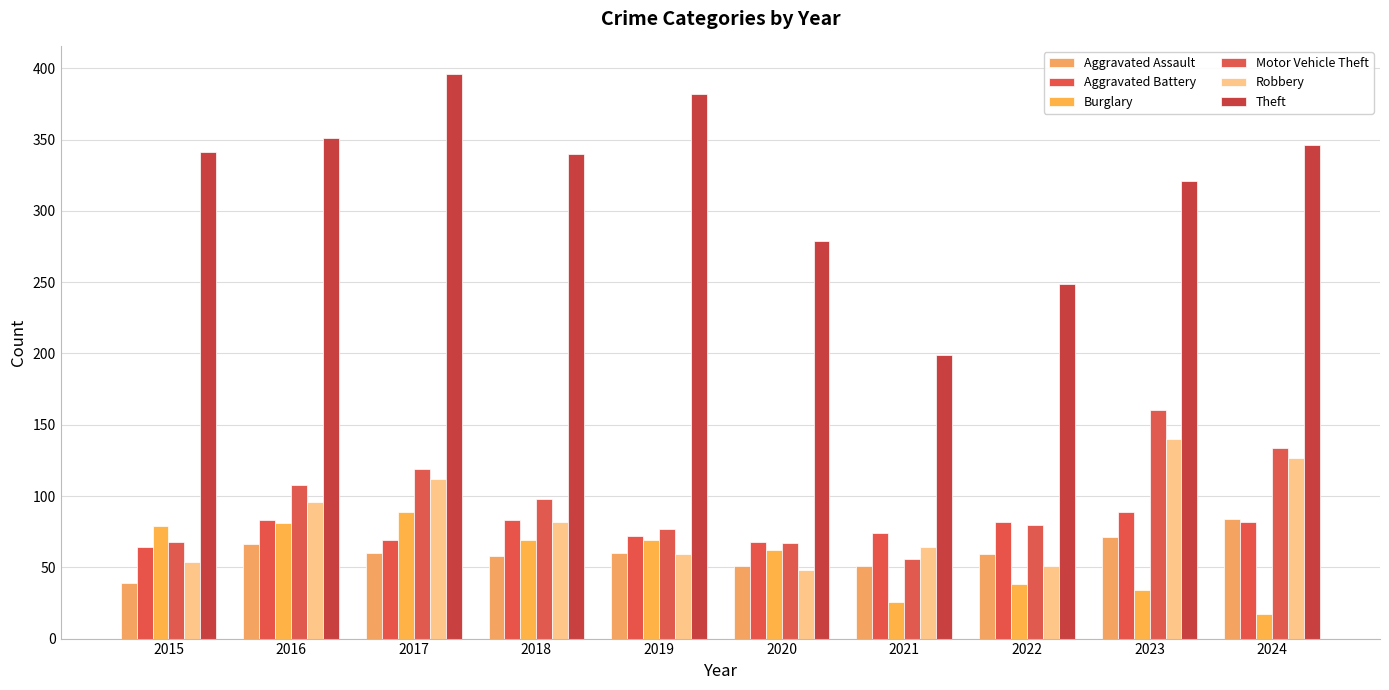

Read the Robbery value at 2015, to the nearest 5.

55